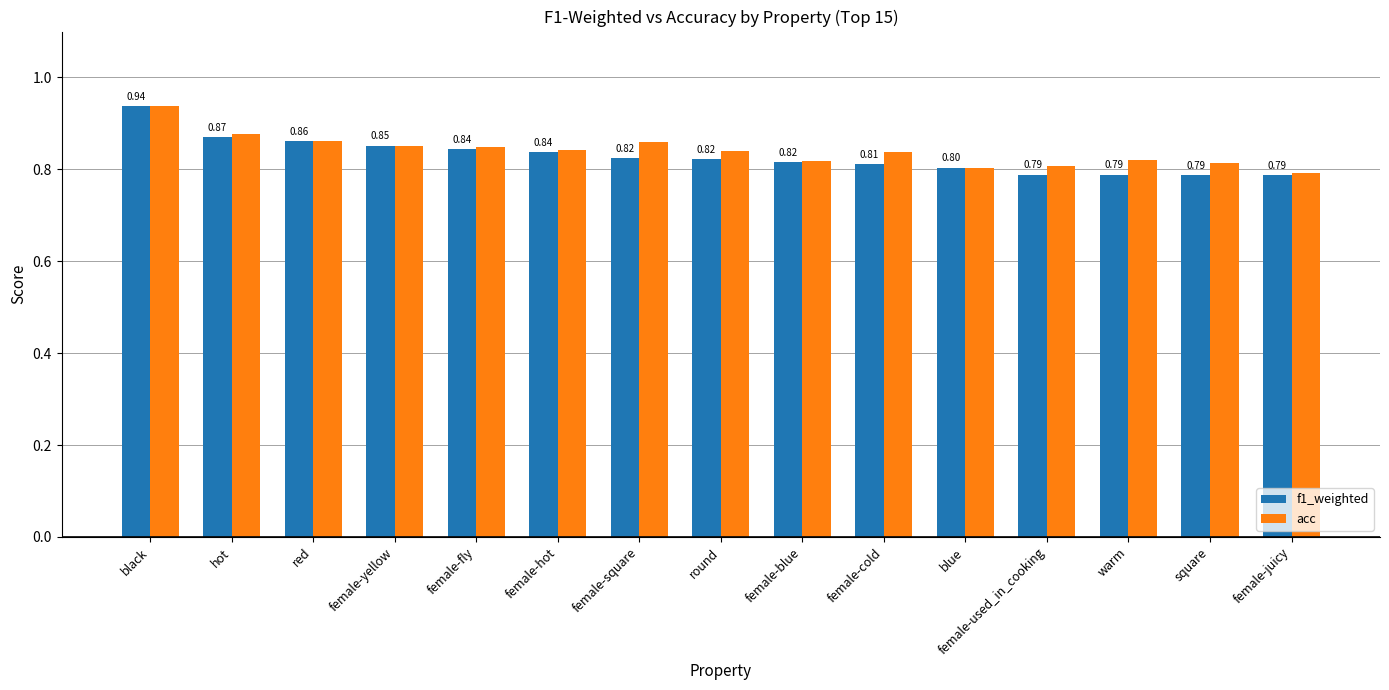

At how many categories does at least one series exceed 0?

15